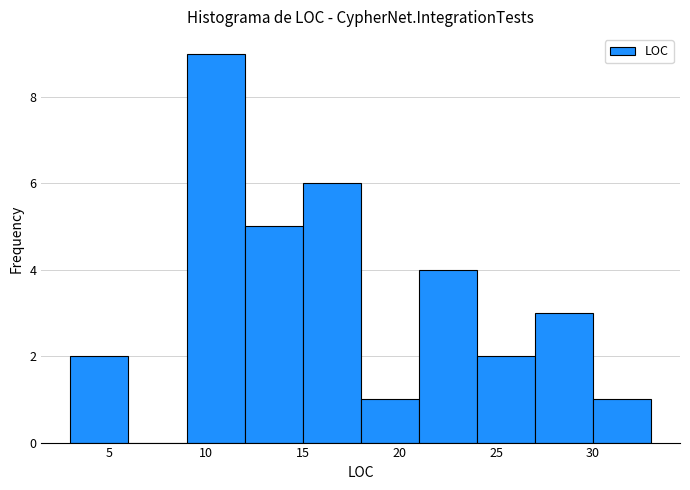

Reading left to right, transcribe this chart: for each bar, give the range it covers on the x-axis and its height. The values are not printed on the chart, so give them approximately, as read against the axis.

3 to 6: 2
6 to 9: 0
9 to 12: 9
12 to 15: 5
15 to 18: 6
18 to 21: 1
21 to 24: 4
24 to 27: 2
27 to 30: 3
30 to 33: 1